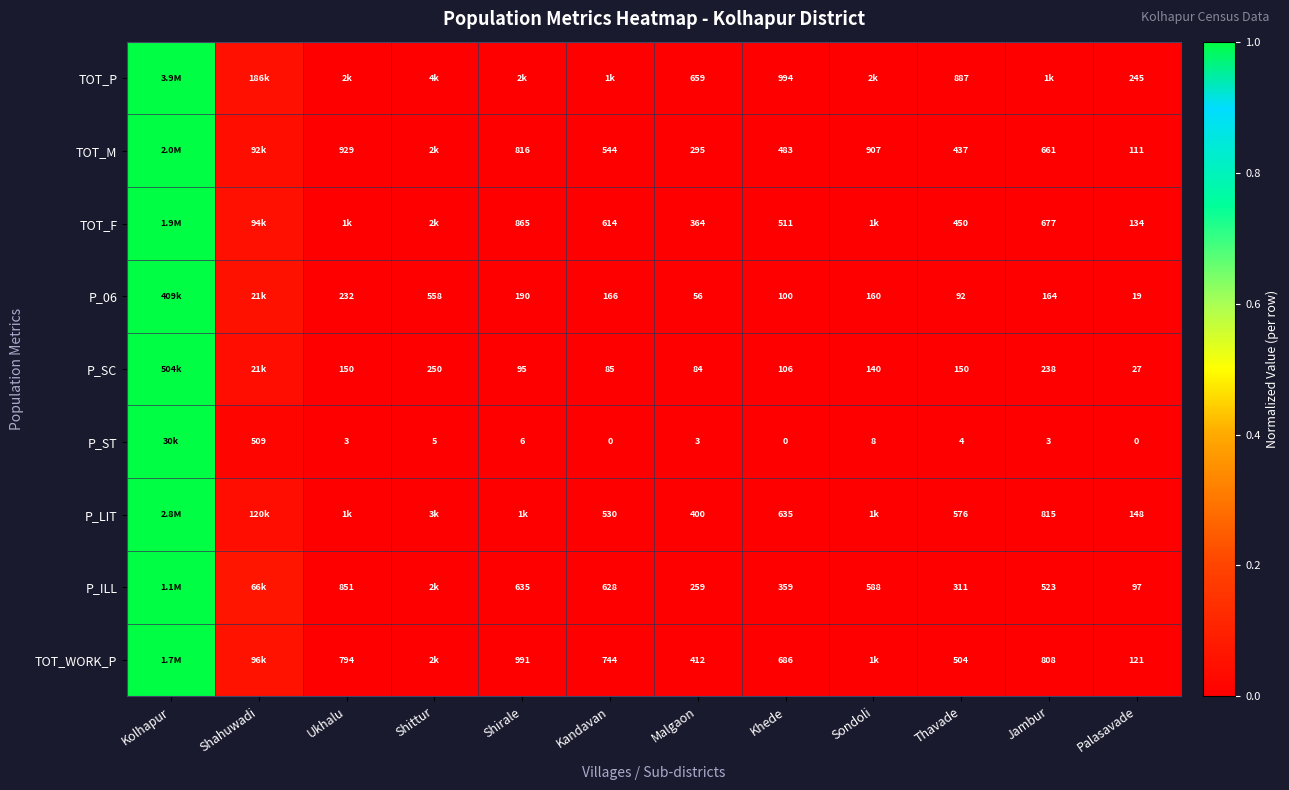

Is it true that P_SC equals 0.0 at Sondoli?

True